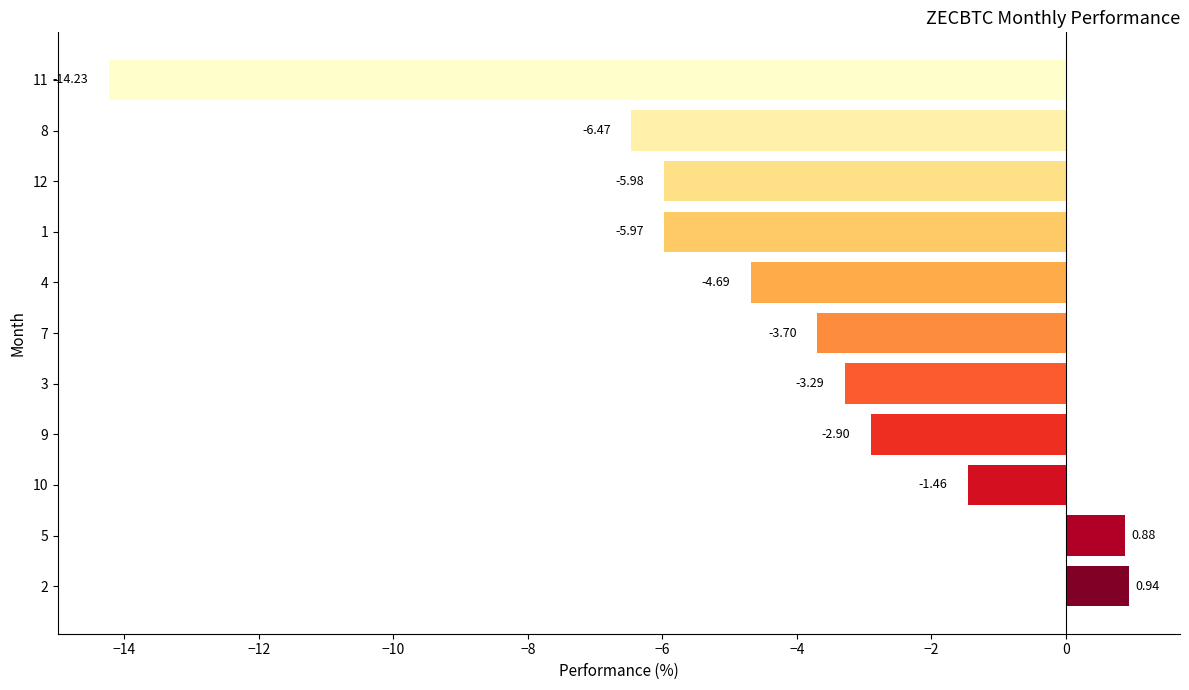

List the labels in order of value, largest first.

2, 5, 10, 9, 3, 7, 4, 1, 12, 8, 11